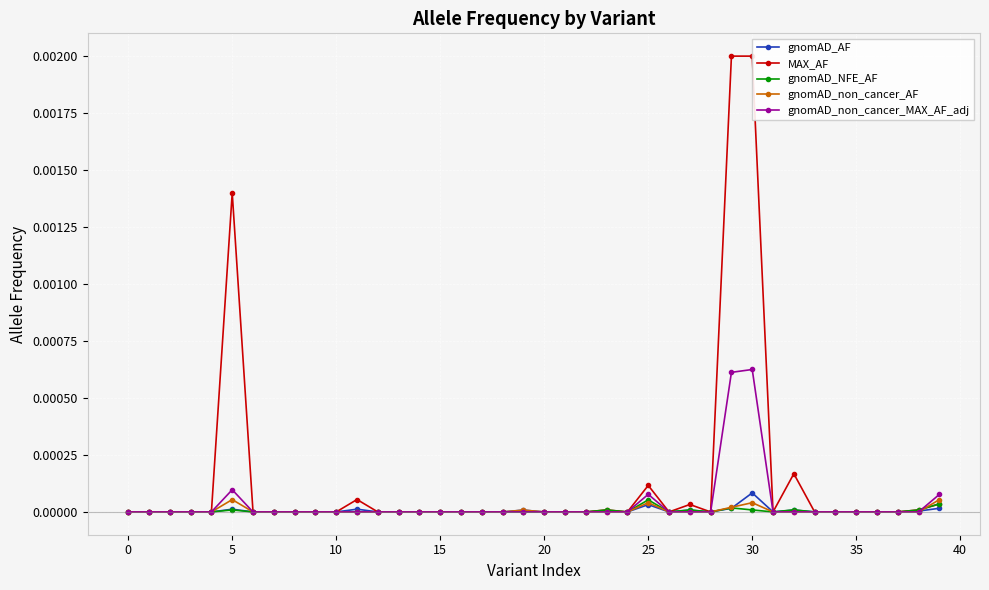

At which category is the sum across all series the highest?

30